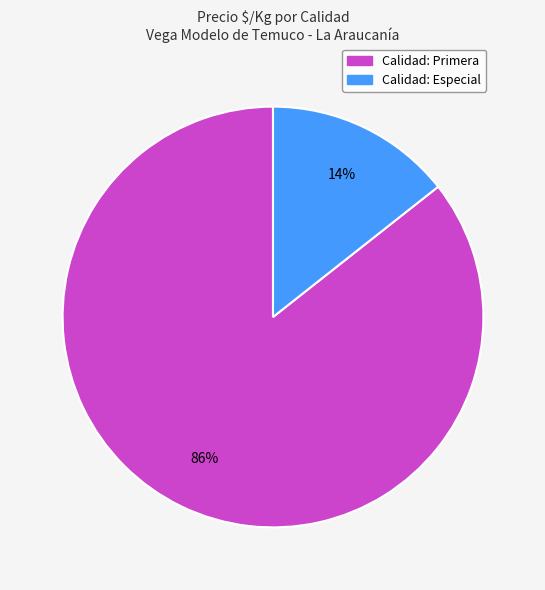

Is there any slice that represents more than half of the pie?

Yes